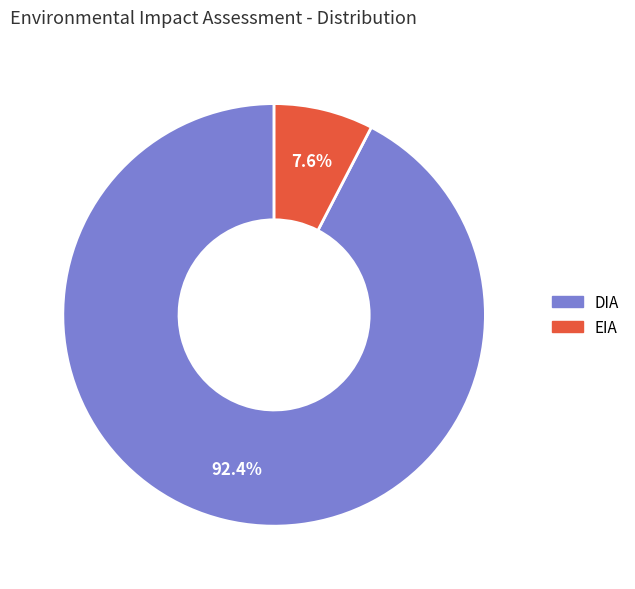

Does any single category account for the majority?

Yes